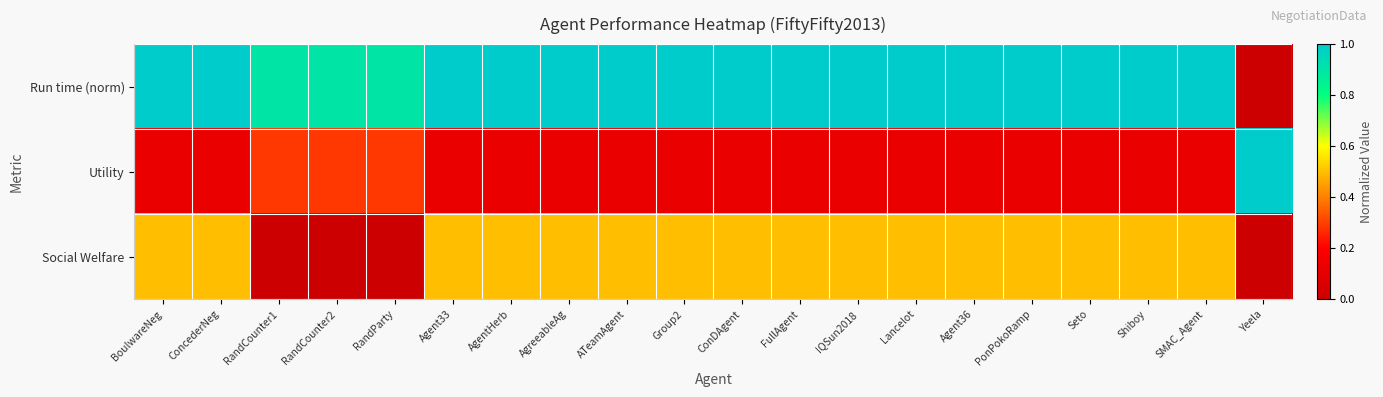

Between ATeamAgent and SMAC_Agent, which series saw the biggest shift?

Run time (norm)